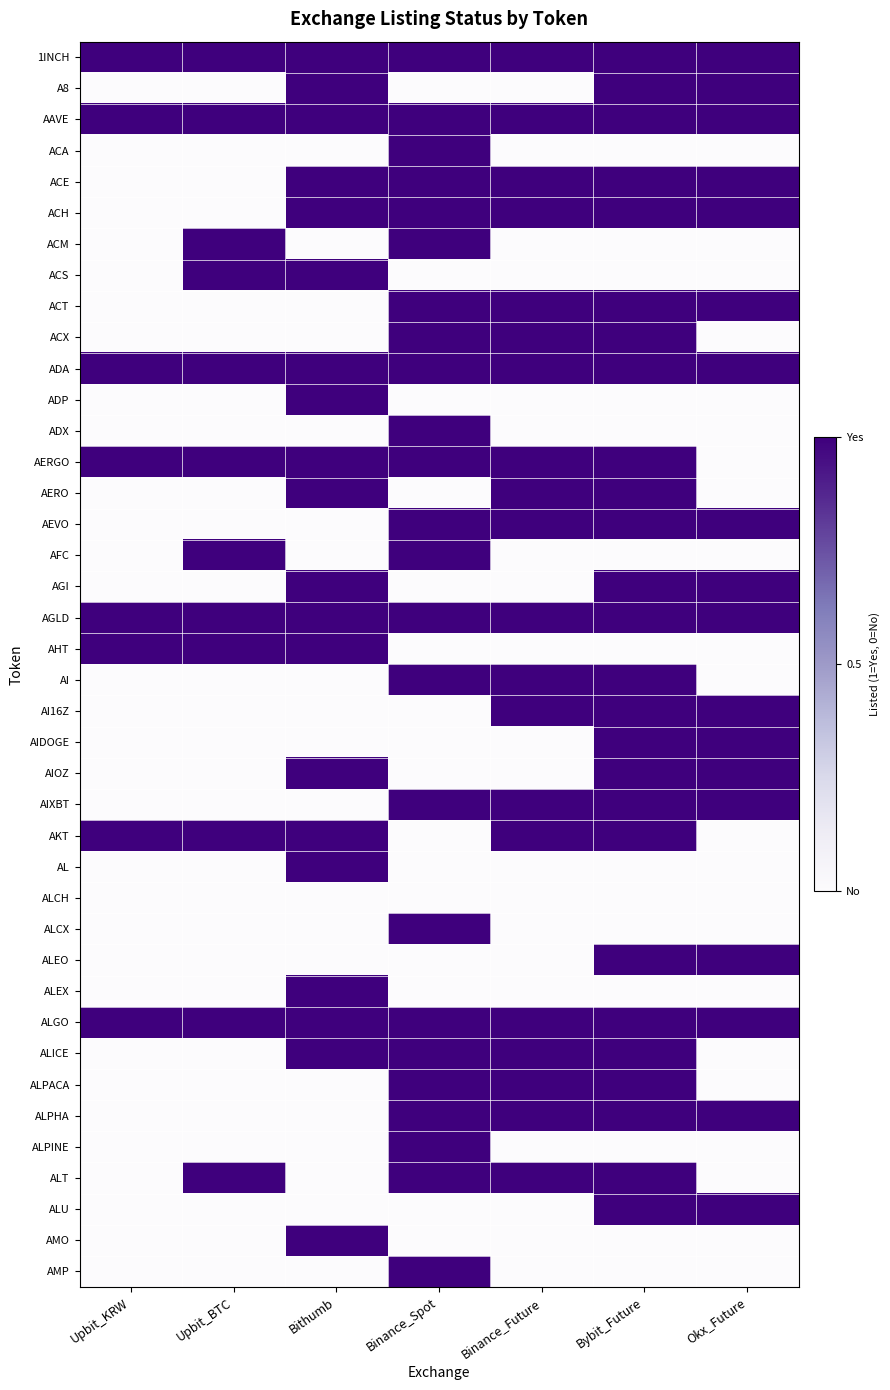

Which has a higher value, Bybit_Future or Okx_Future?

Bybit_Future